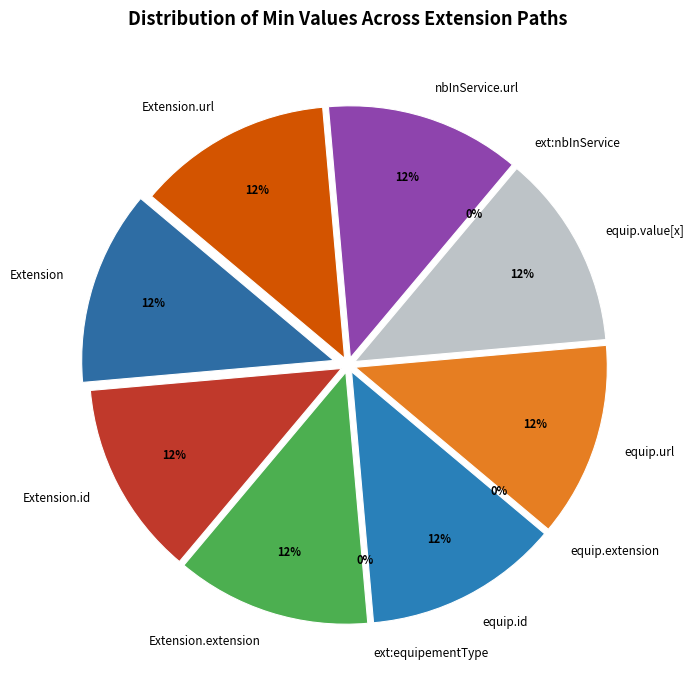

Count the number of slices in the pie.

11